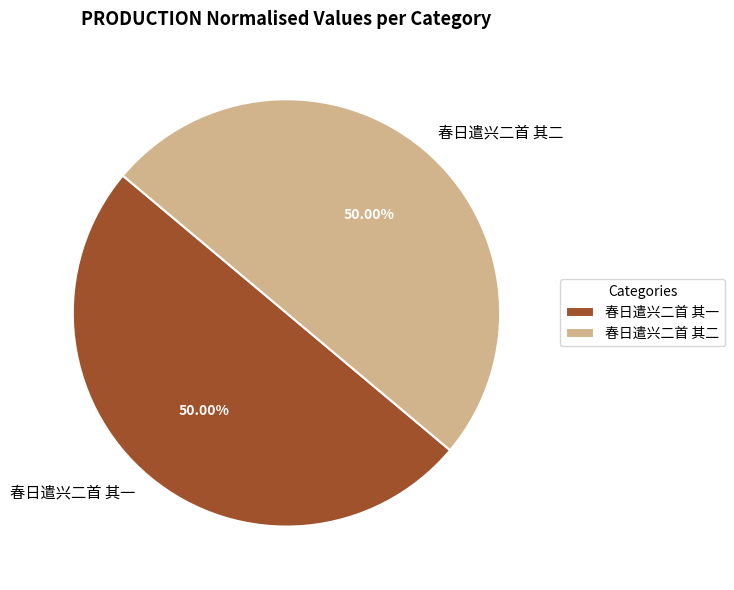

How many segments does this pie chart have?

2